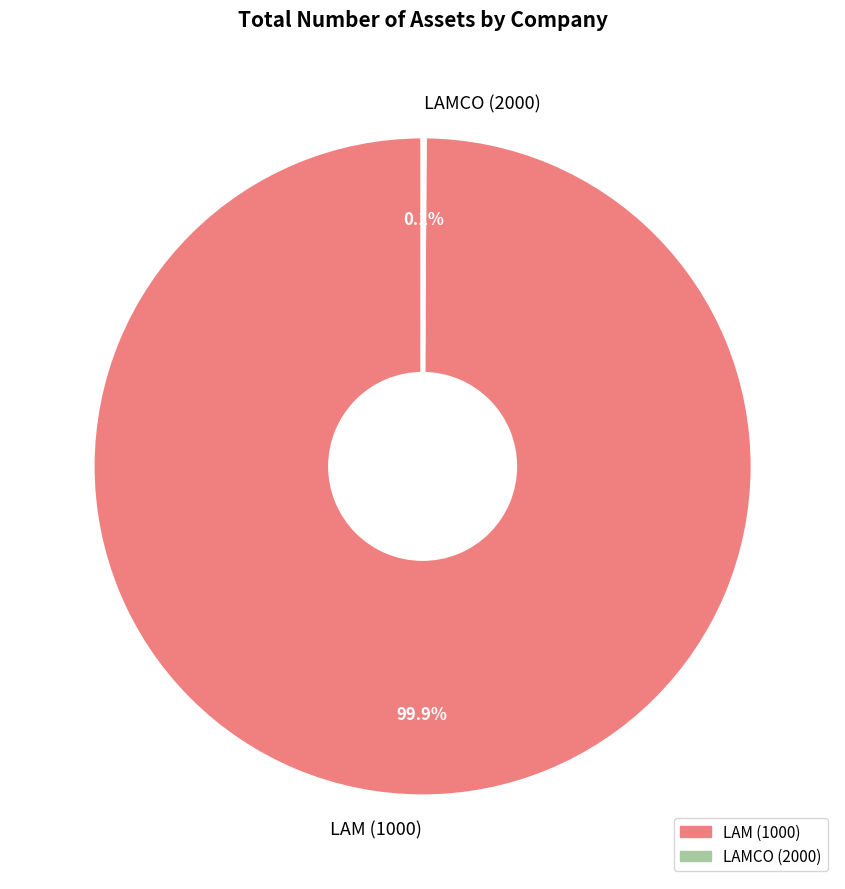

What portion of the pie excludes LAM (1000)?

0.1%